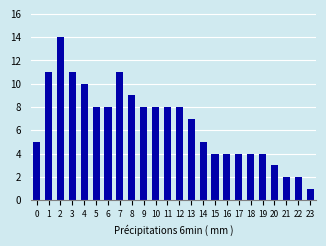

Reading left to right, list all the values displayed in this chart.

5	11	14	11	10	8	8	11	9	8	8	8	8	7	5	4	4	4	4	4	3	2	2	1